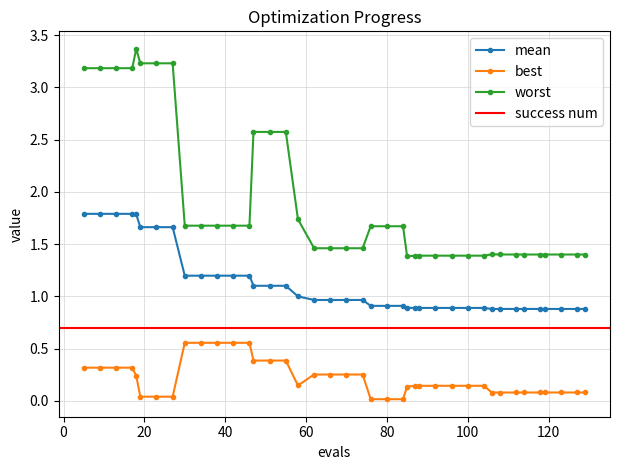

Reading right to left, extract all data points from this chart.

mean: 0.9	0.9	0.9	0.9	0.9	0.9	0.9	0.9	0.9	0.9	0.9	0.9	0.9	0.9	0.9	0.9	0.9	0.9	0.9	1.0	1.0	1.0	1.0	1.0	1.1	1.1	1.1	1.2	1.2	1.2	1.2	1.2	1.7	1.7	1.7	1.8	1.8	1.8	1.8	1.8
best: 0.1	0.1	0.1	0.1	0.1	0.1	0.1	0.1	0.1	0.1	0.1	0.1	0.1	0.1	0.1	0.1	0.0	0.0	0.0	0.3	0.3	0.3	0.3	0.1	0.4	0.4	0.4	0.6	0.6	0.6	0.6	0.6	0.0	0.0	0.0	0.2	0.3	0.3	0.3	0.3
worst: 1.4	1.4	1.4	1.4	1.4	1.4	1.4	1.4	1.4	1.4	1.4	1.4	1.4	1.4	1.4	1.4	1.7	1.7	1.7	1.5	1.5	1.5	1.5	1.7	2.6	2.6	2.6	1.7	1.7	1.7	1.7	1.7	3.2	3.2	3.2	3.4	3.2	3.2	3.2	3.2